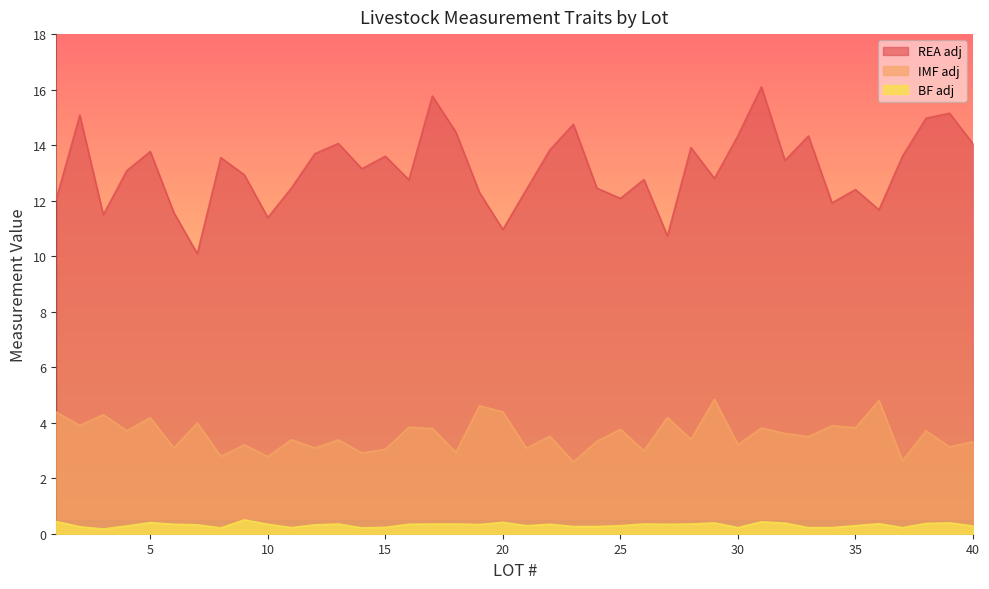

How many values in the REA adj series are below 13?

19